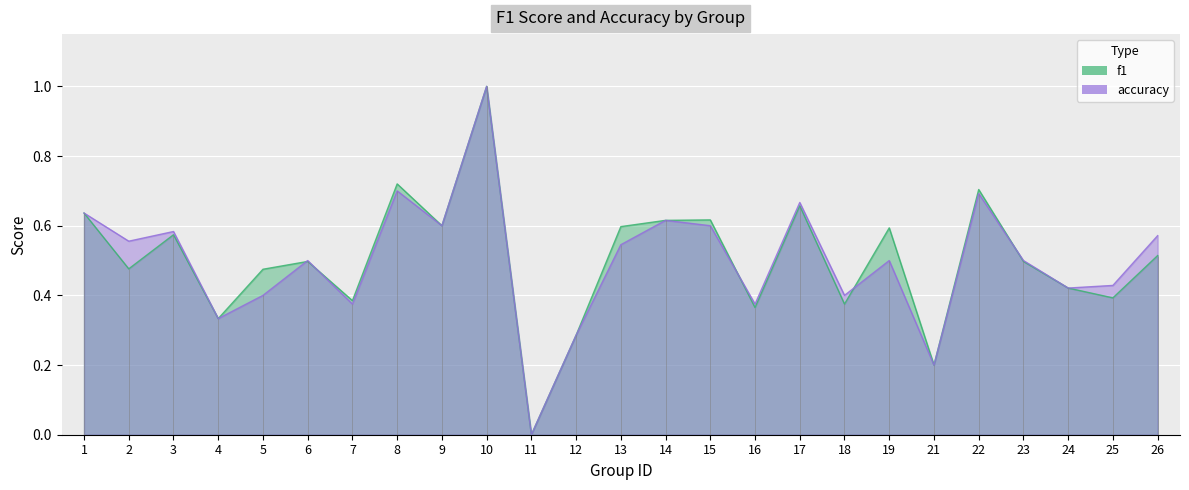

True or false: f1 and accuracy cross at least once.

True